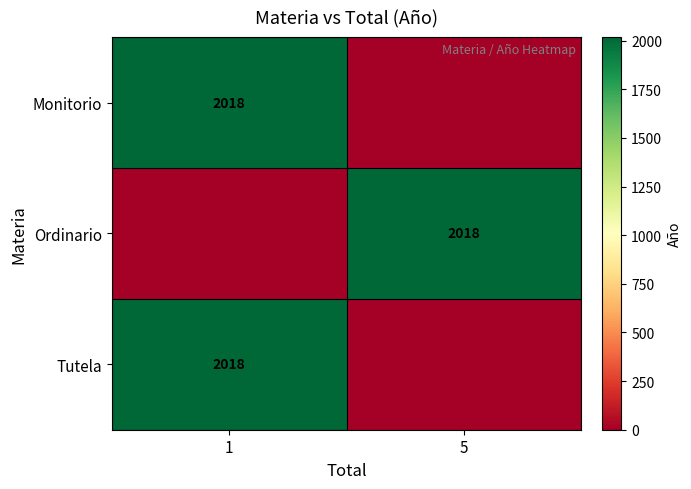

The Tutela series shows 1218 at 1. True or false?

False